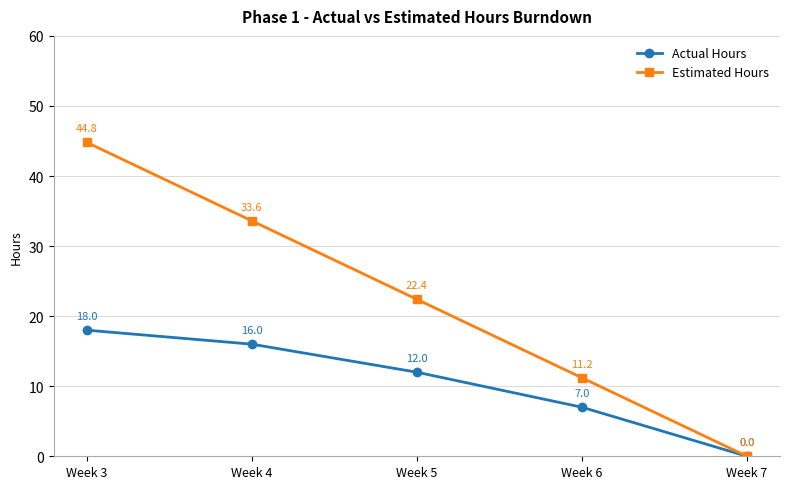

Which category has the highest value across all series?

Week 3